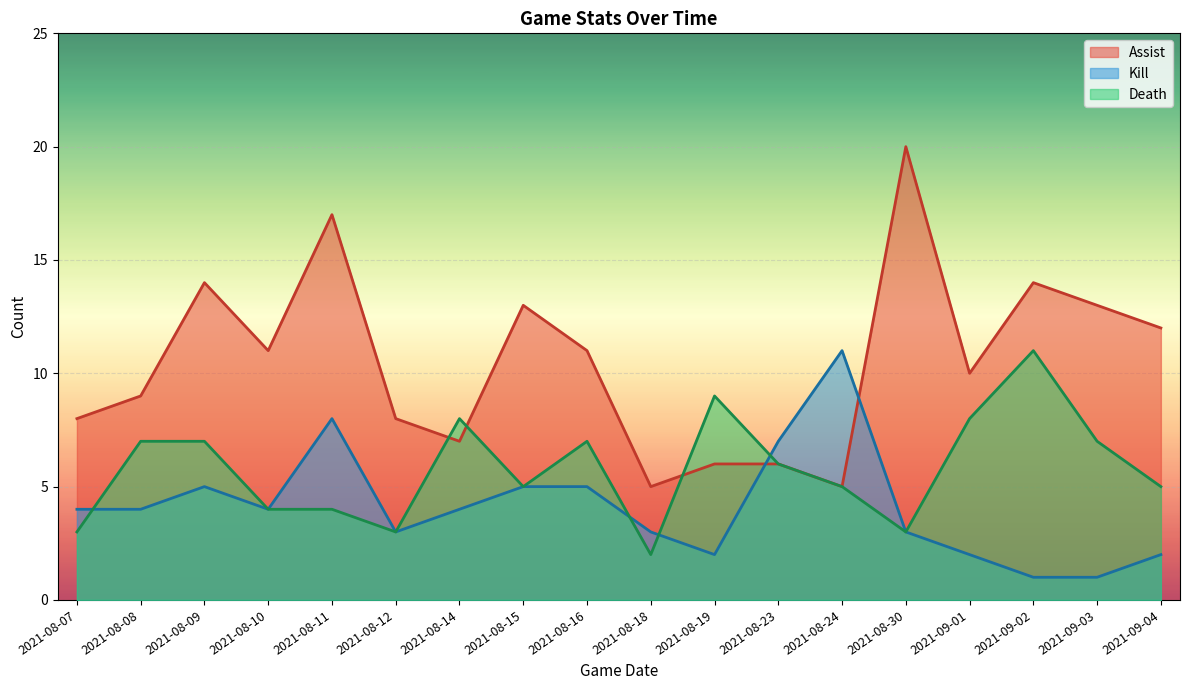

At which category does Kill reach its first local valley?

2021-08-10